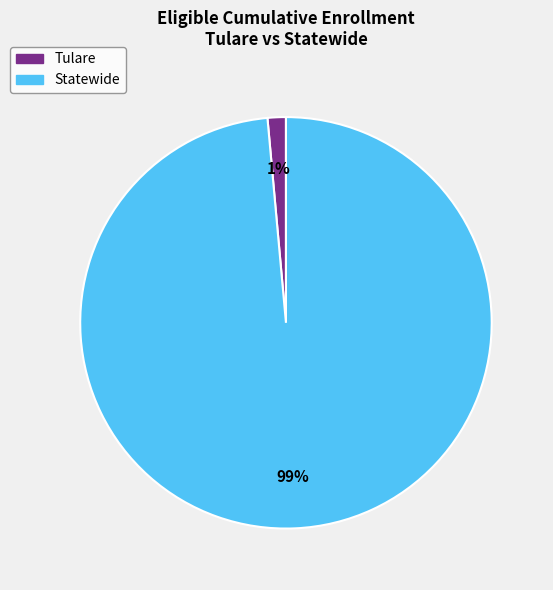

Which slice is the largest?

Statewide